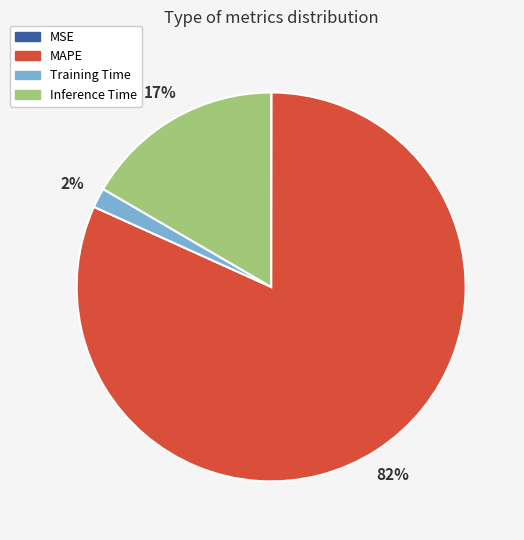

Is there a majority slice in this chart?

Yes